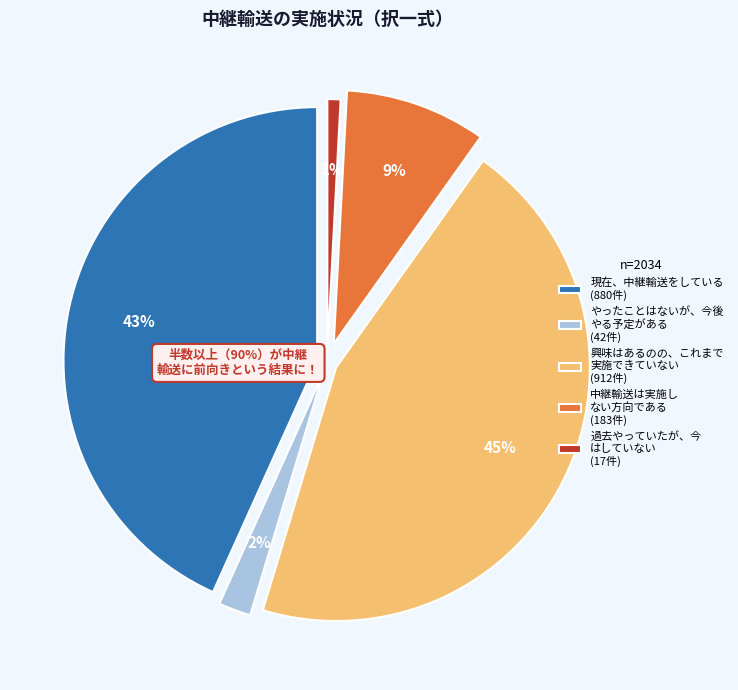

Combined, do 18 and 3 account for over 50%?

No